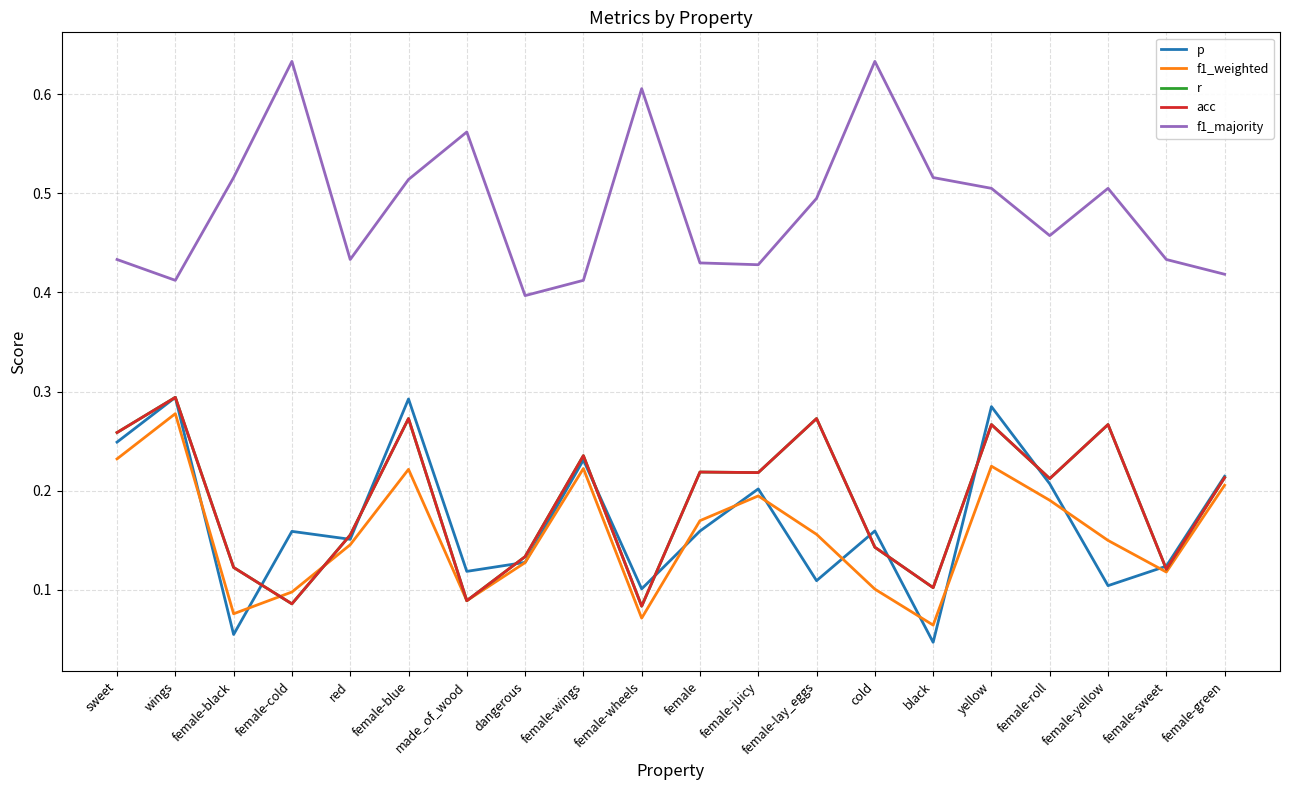

What is the label of the 11th point from the left?

female